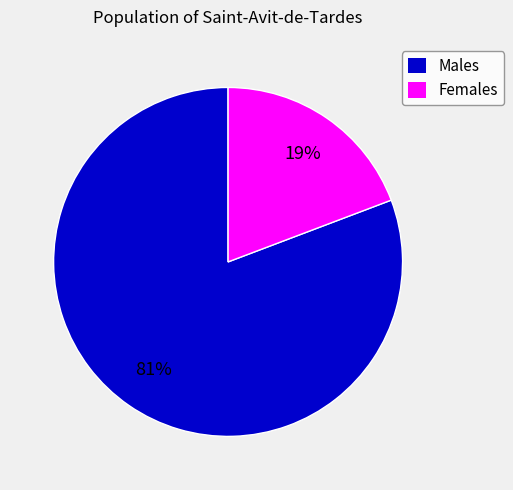

To the nearest percent, what percentage of the pie is Females?

19%